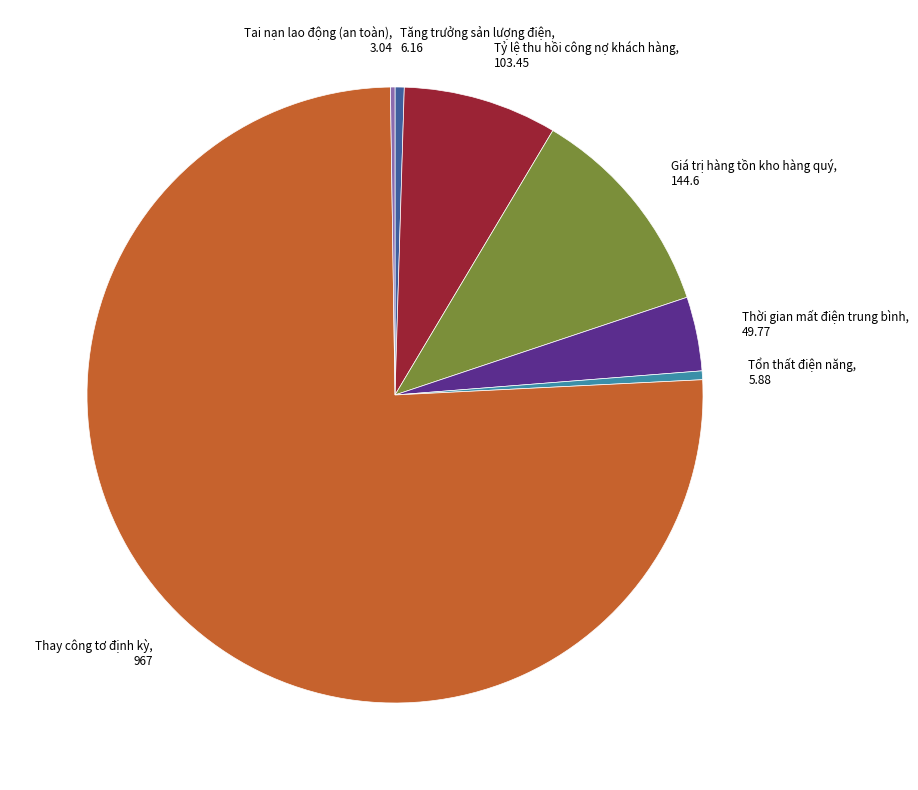

Is there a majority slice in this chart?

Yes